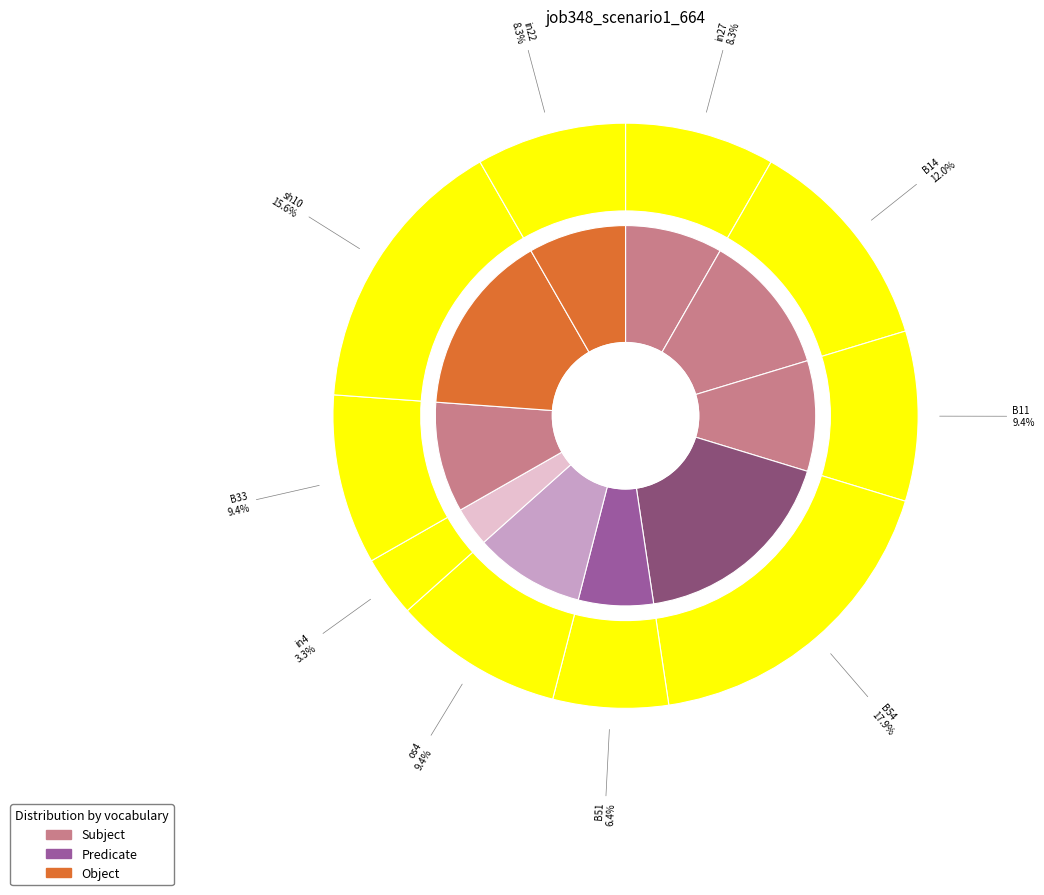

Rank the categories by value from lowest to highest.

in4, B51, in27, in22, B11, os4, B33, B14, sh10, B54